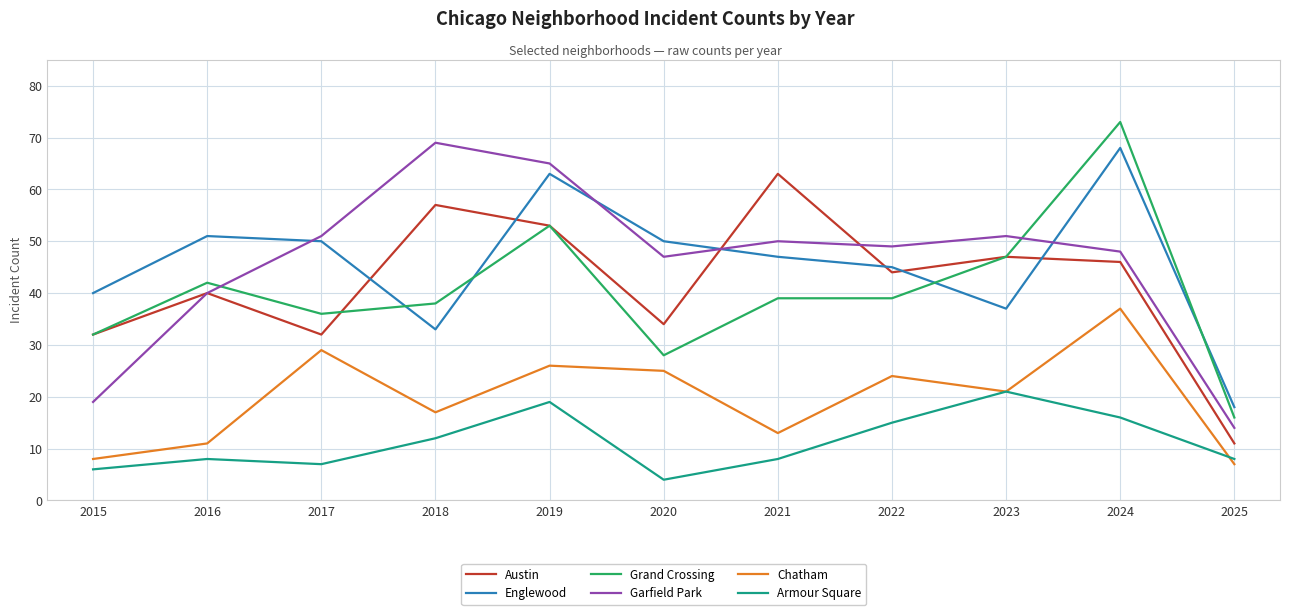

After their last crossing, which series has the higher values: Englewood or Grand Crossing?

Englewood